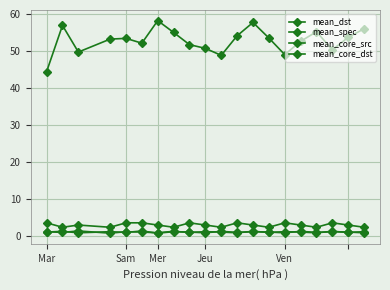

Count the mean_spec values in the range 2 to 3.

13